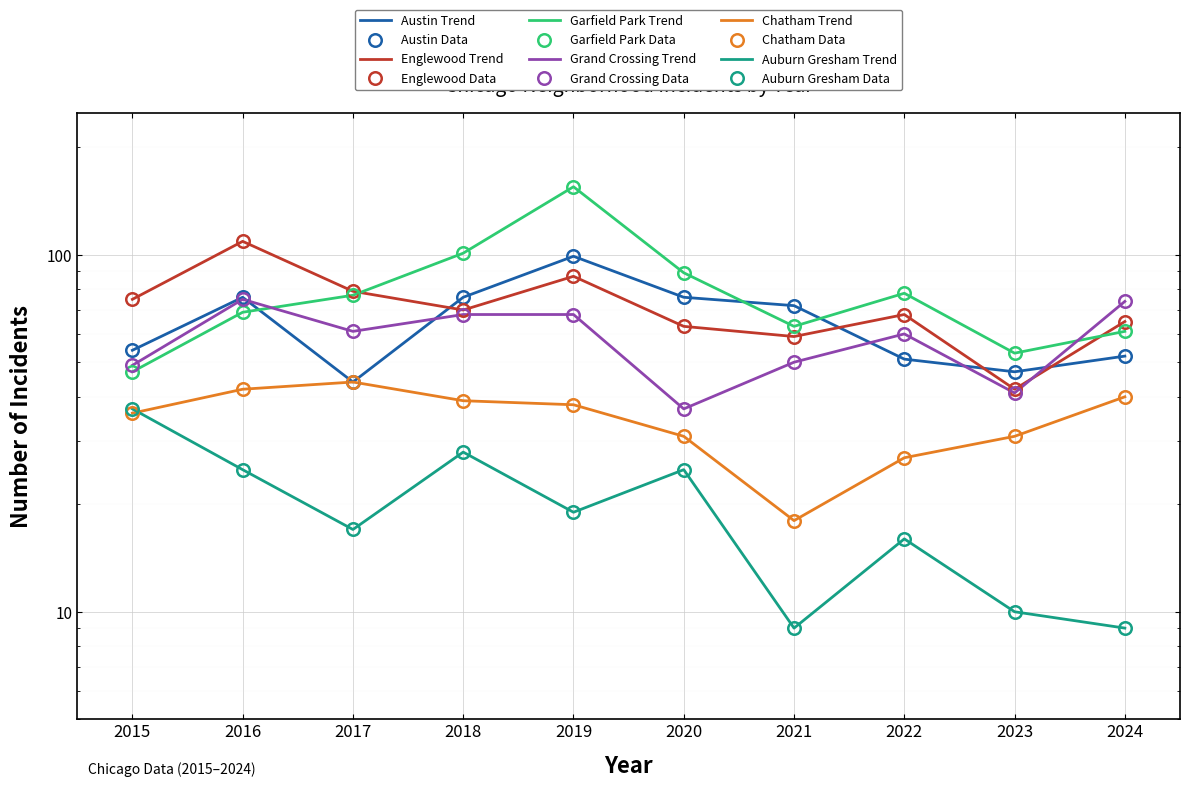

Reading left to right, extract all data points from this chart.

Austin: 2015=54	2016=76	2017=44	2018=76	2019=99	2020=76	2021=72	2022=51	2023=47	2024=52
Englewood: 2015=75	2016=109	2017=79	2018=70	2019=87	2020=63	2021=59	2022=68	2023=42	2024=65
Garfield Park: 2015=47	2016=69	2017=77	2018=101	2019=155	2020=89	2021=63	2022=78	2023=53	2024=61
Grand Crossing: 2015=49	2016=75	2017=61	2018=68	2019=68	2020=37	2021=50	2022=60	2023=41	2024=74
Chatham: 2015=36	2016=42	2017=44	2018=39	2019=38	2020=31	2021=18	2022=27	2023=31	2024=40
Auburn Gresham: 2015=37	2016=25	2017=17	2018=28	2019=19	2020=25	2021=9	2022=16	2023=10	2024=9